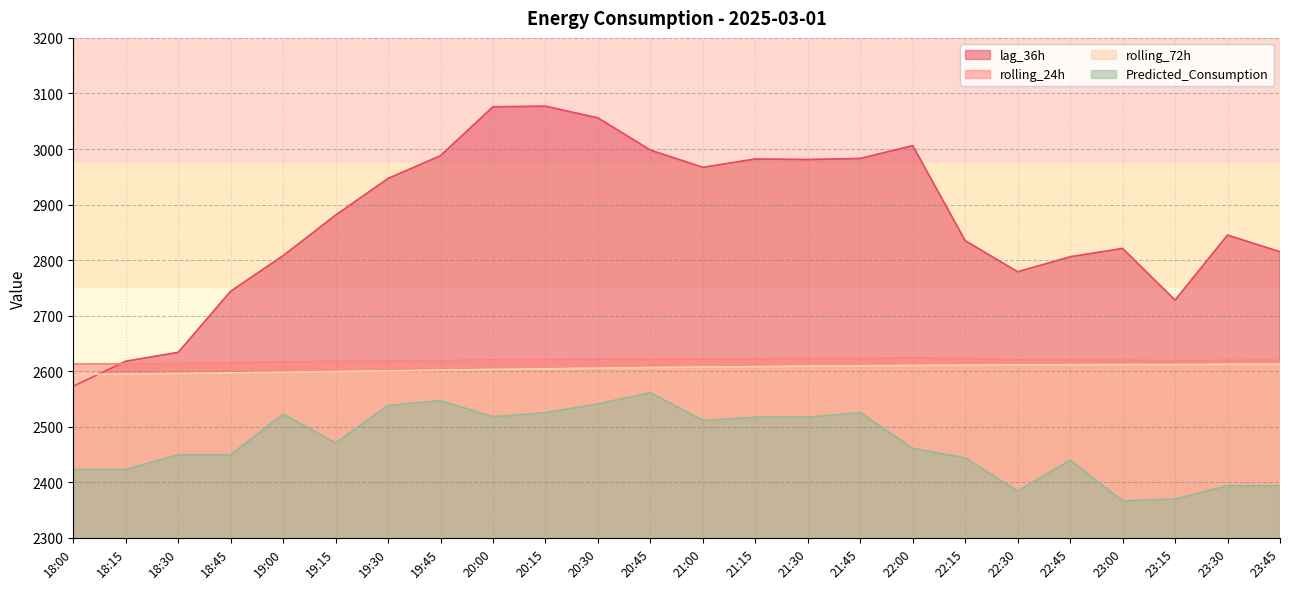

List the series in order of their peak value, highest first.

lag_36h, rolling_24h, rolling_72h, Predicted_Consumption